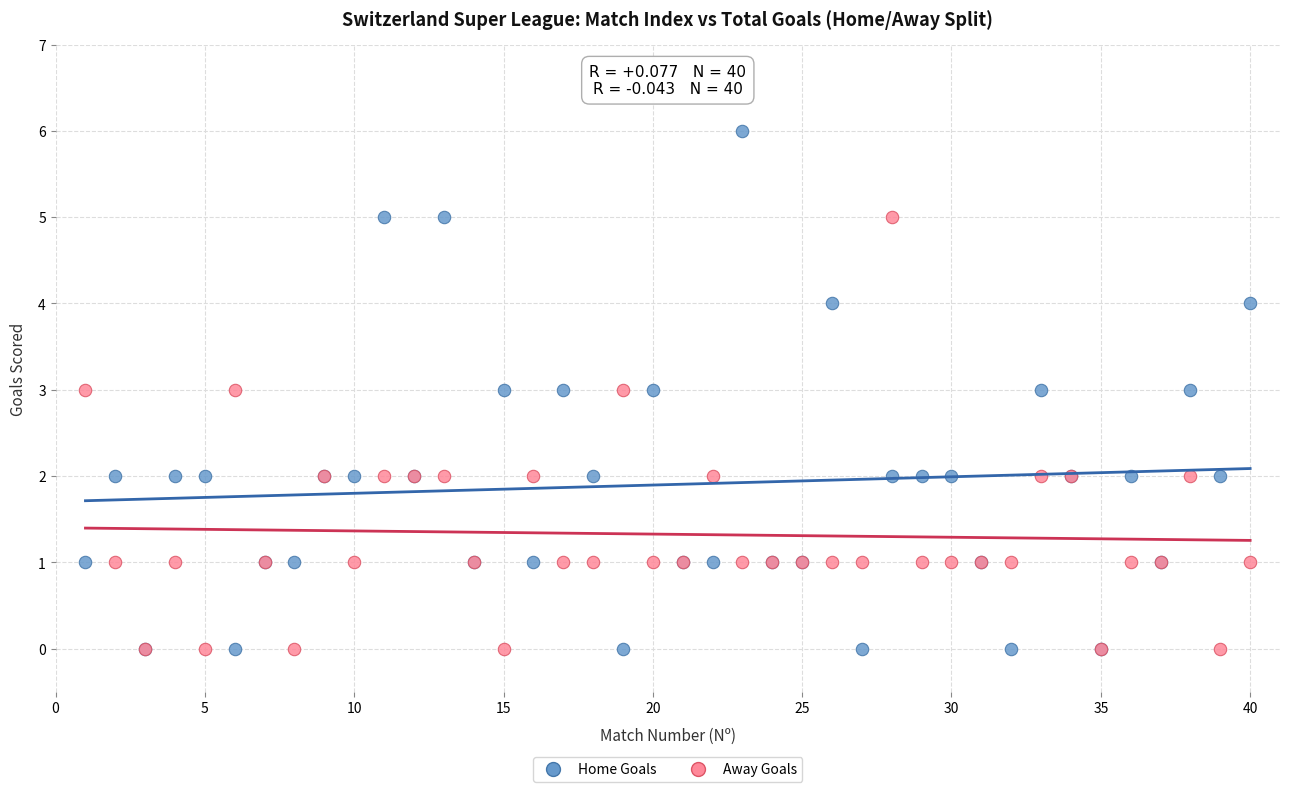

What are all the series names shown in the legend?

Home Goals, Away Goals